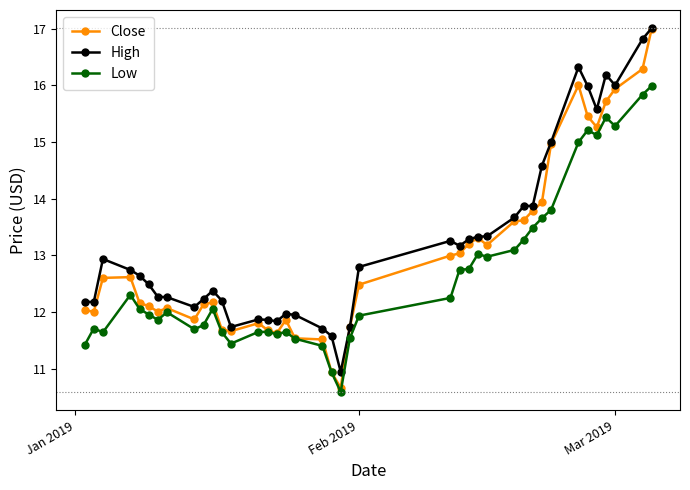

Which series has the widest spread of values?

Close